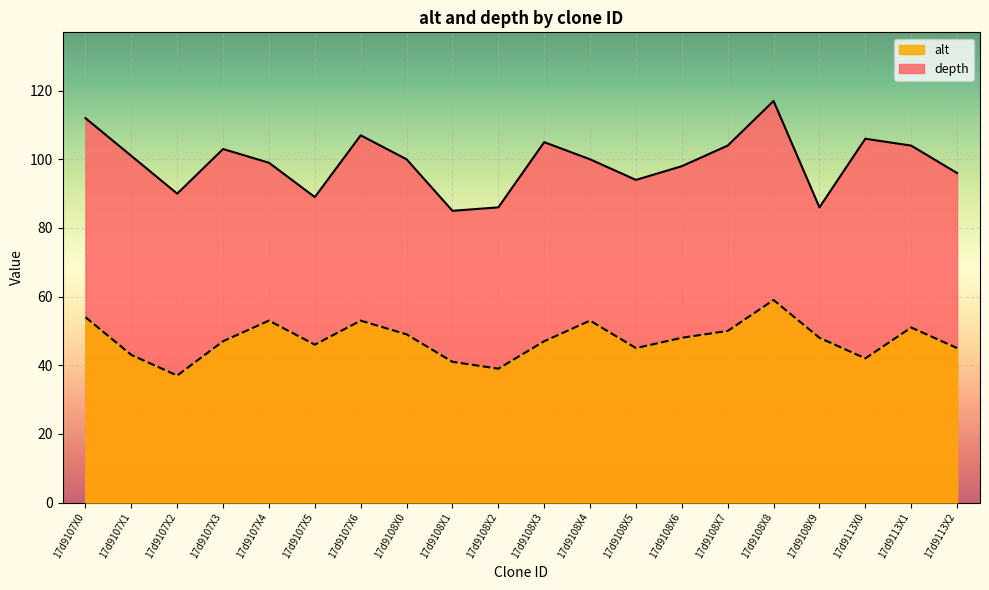

The depth series shows 43 at 17d9108X9. True or false?

False